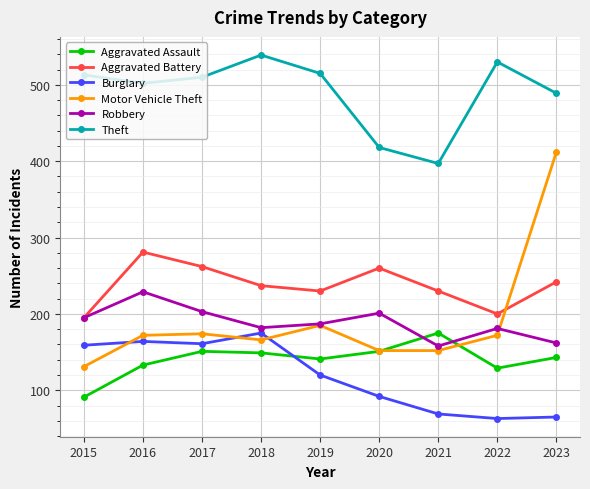

True or false: Theft and Aggravated Assault intersect in this chart.

False